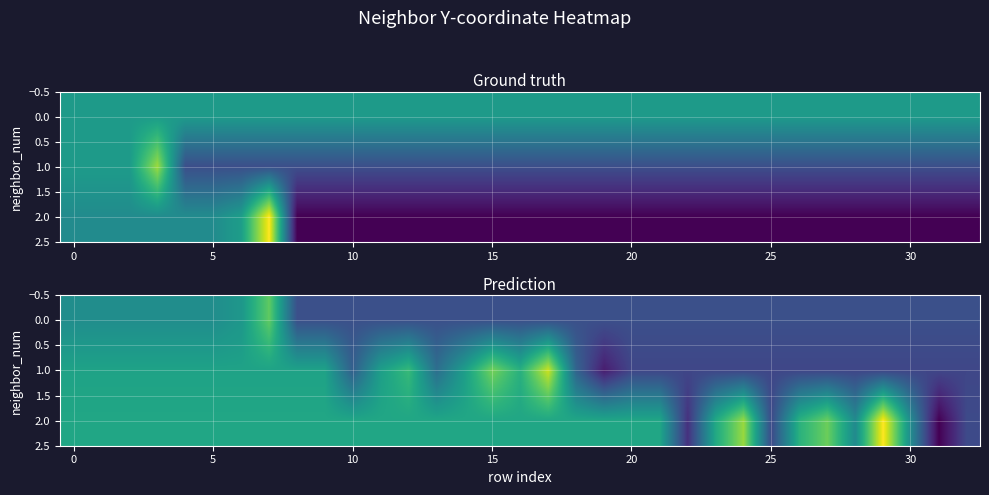

What is the sum of all 1.0 values?

-30.0